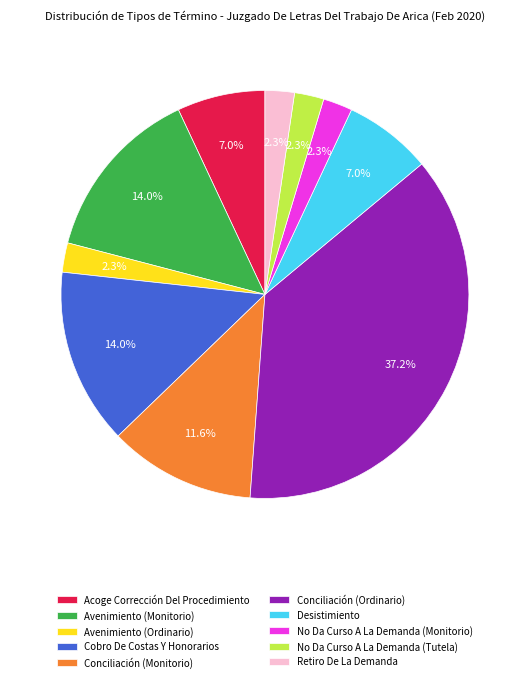

Which has a higher value, Acoge Corrección Del Procedimiento or Avenimiento (Monitorio)?

Avenimiento (Monitorio)